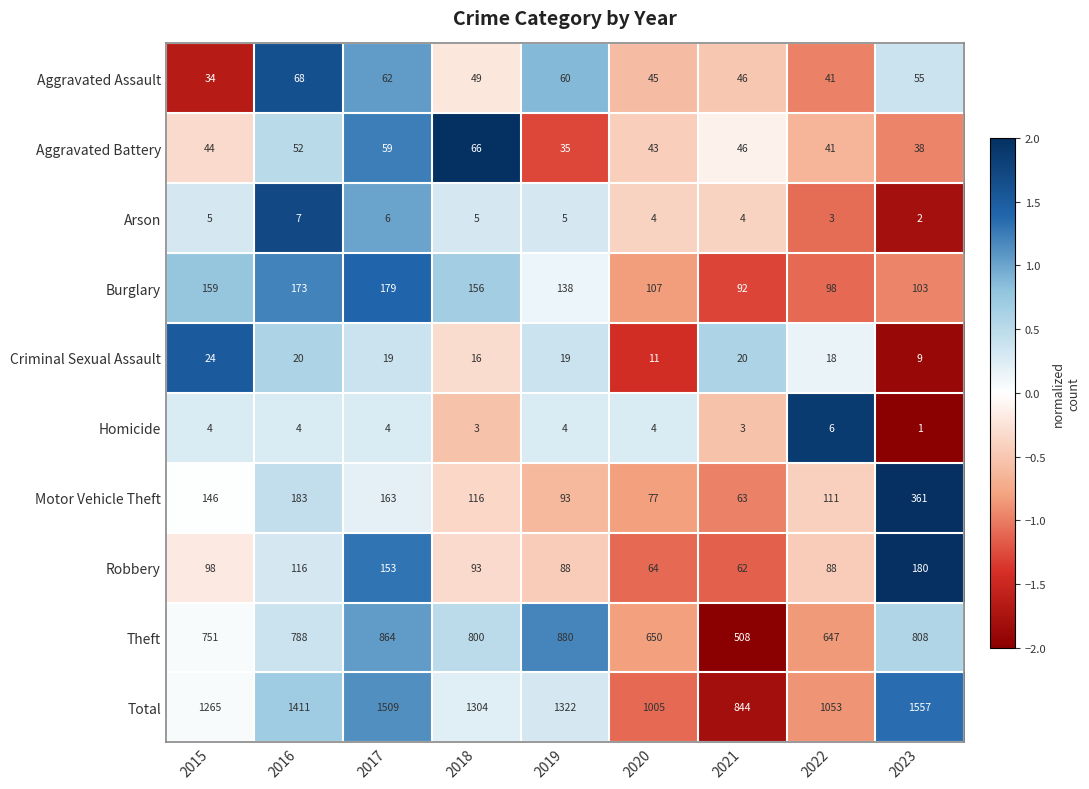

List the series in order of their peak value, lowest first.

Homicide, Arson, Criminal Sexual Assault, Aggravated Battery, Aggravated Assault, Burglary, Robbery, Motor Vehicle Theft, Theft, Total